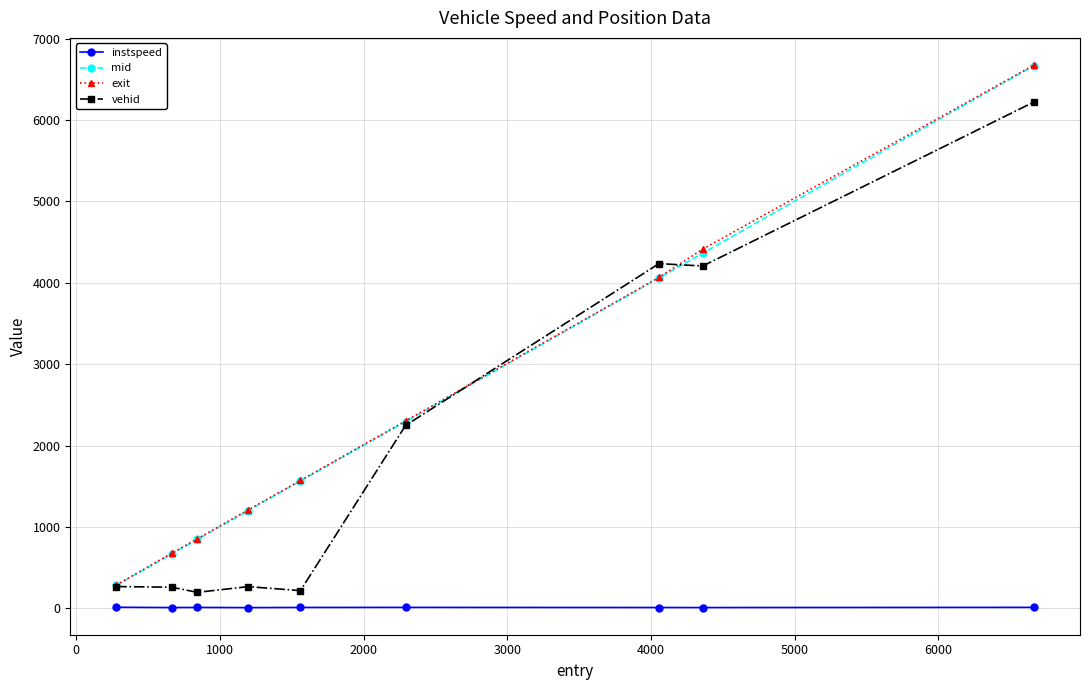

True or false: instspeed and exit intersect in this chart.

False